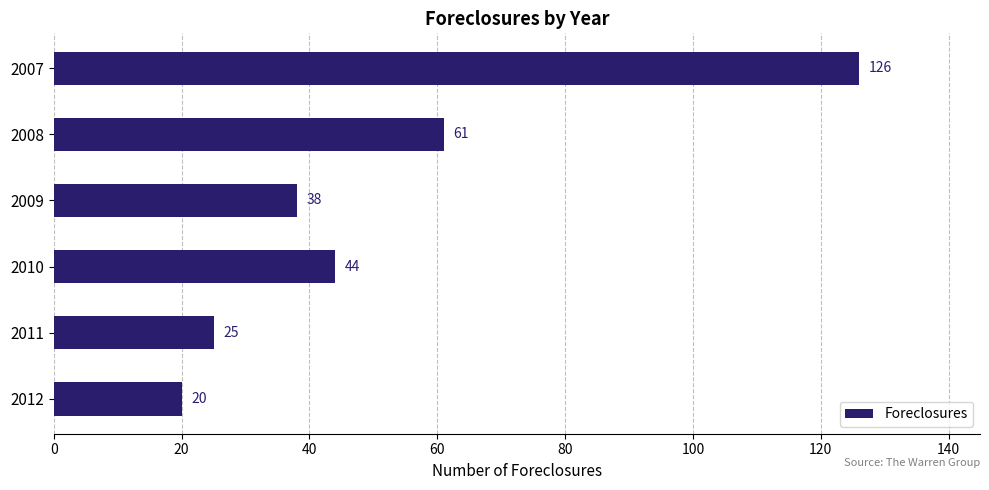

What value does the data have at 2009, to the nearest 50?

50